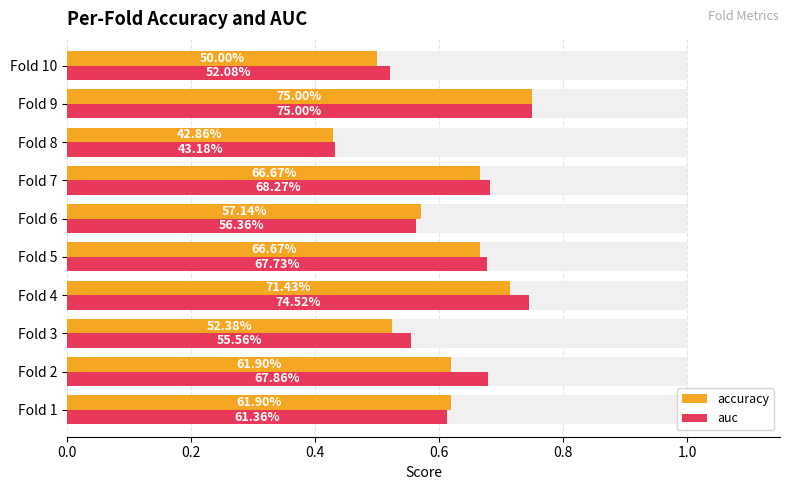

True or false: auc has a value of 0.5 at Fold 9.

False